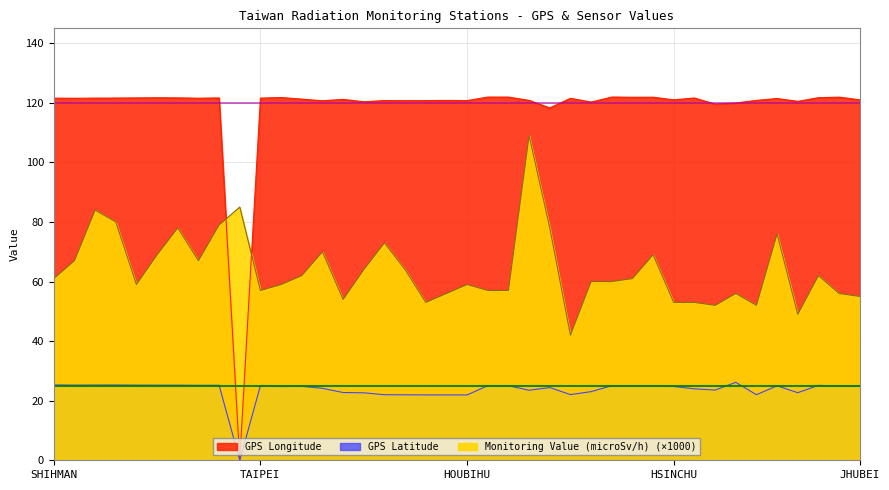

True or false: GPS Longitude has a value of 121.9 at TOUCHENG.

True